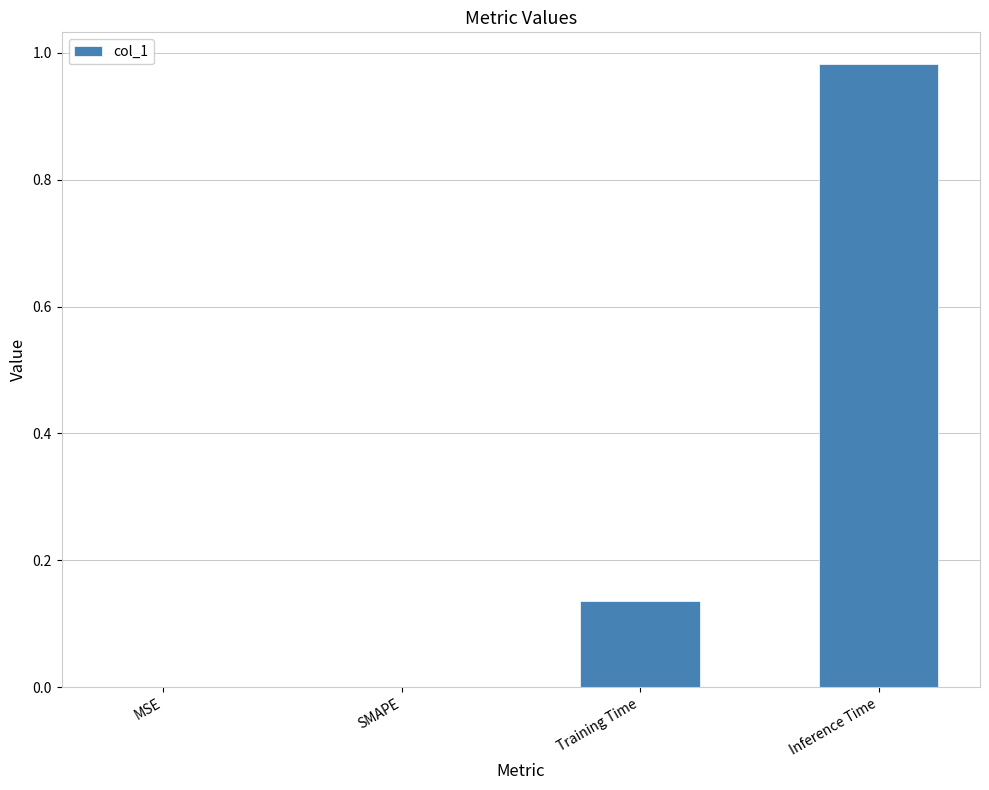

What is the sum of all values?

1.1